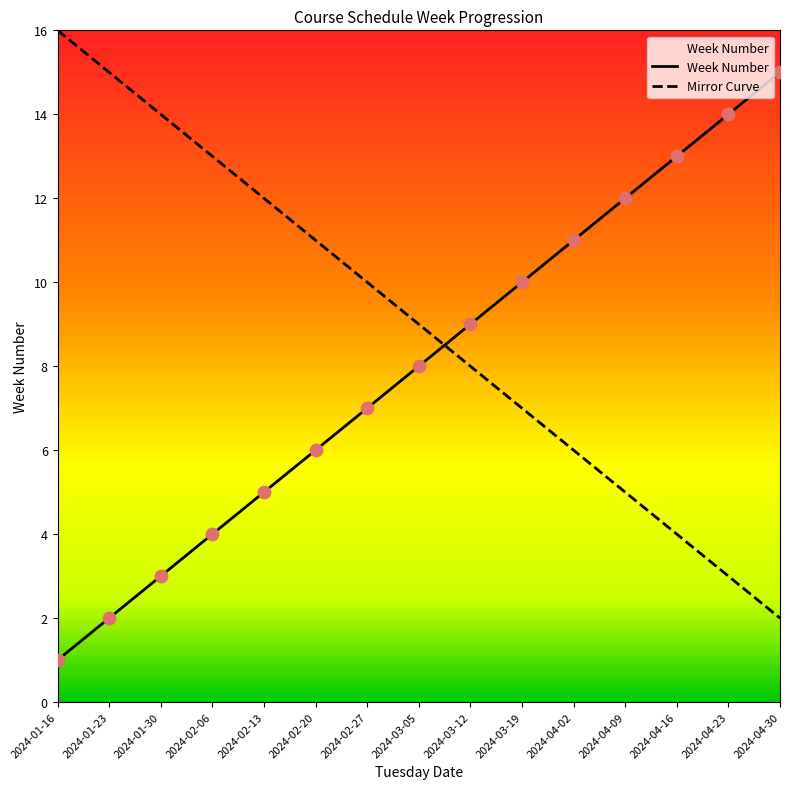

What is the ratio of the value at 2024-03-19 to the value at 2024-04-23?

0.7